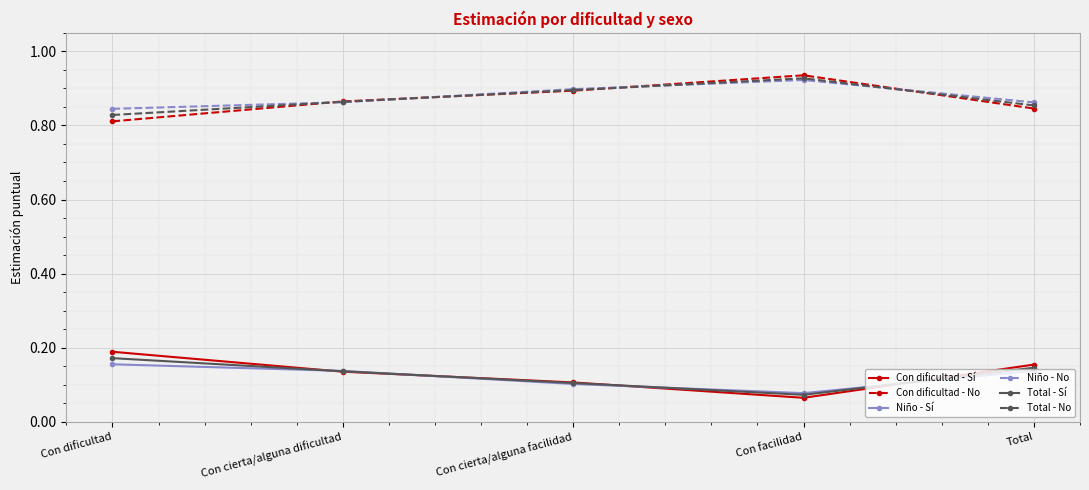

True or false: Total - No and Con dificultad - Sí cross at least once.

False